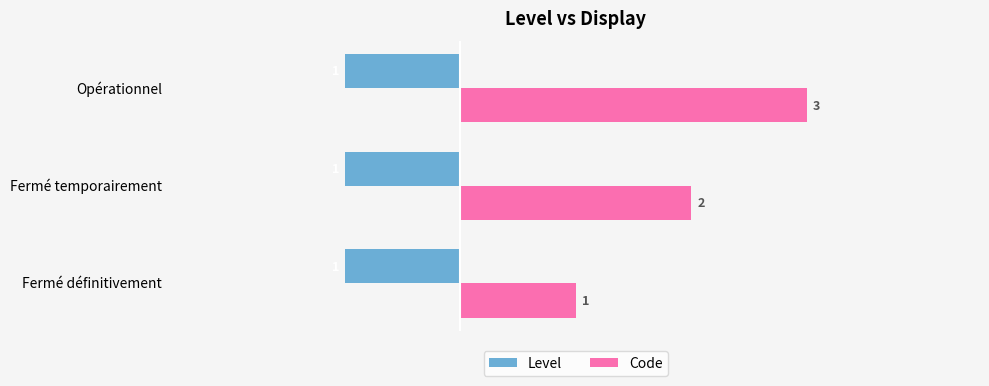

The value of Level at Opérationnel is -1. True or false?

True